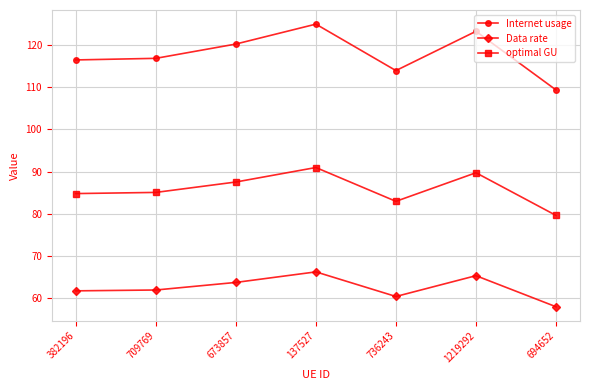

The value of Data rate at 736243 is 60.4. True or false?

True